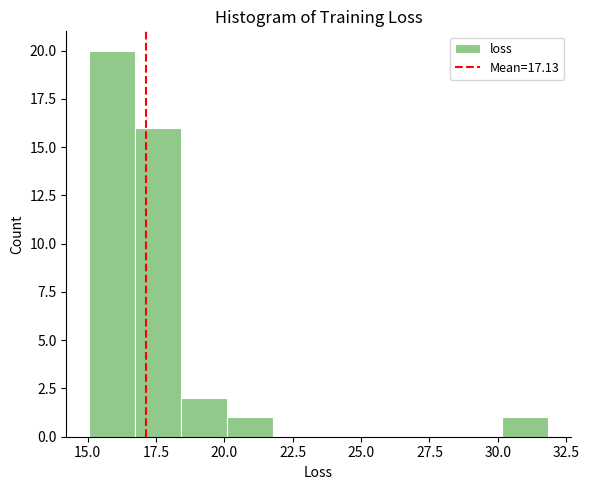

Around what value on the x-axis is the tallest bar? Give the approximate position of its centre, as read against the axis.

16.0